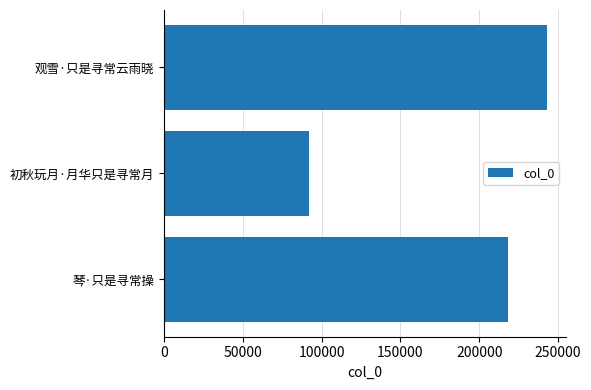

What is the approximate value at 观雪·只是寻常云雨晓?

242741